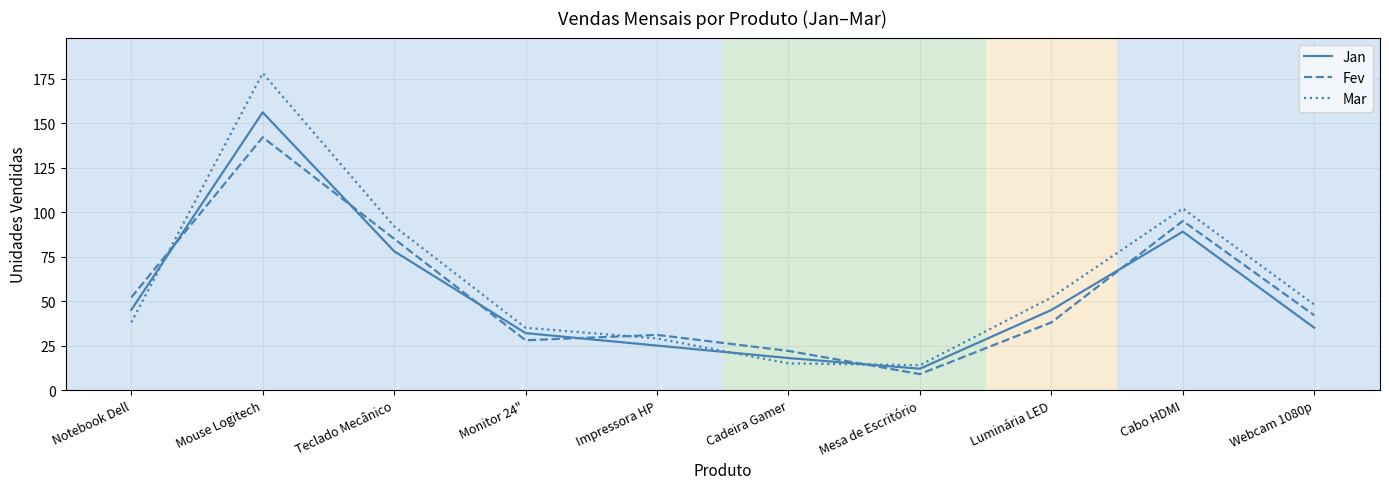

Between which two adjacent categories do Jan and Fev first intersect?

Notebook Dell and Mouse Logitech